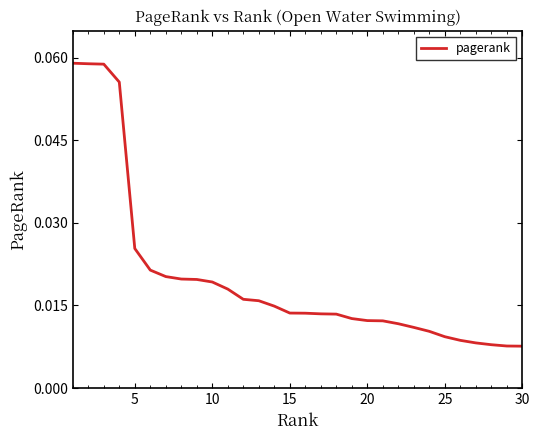

Between 10 and 25, which is larger?

10